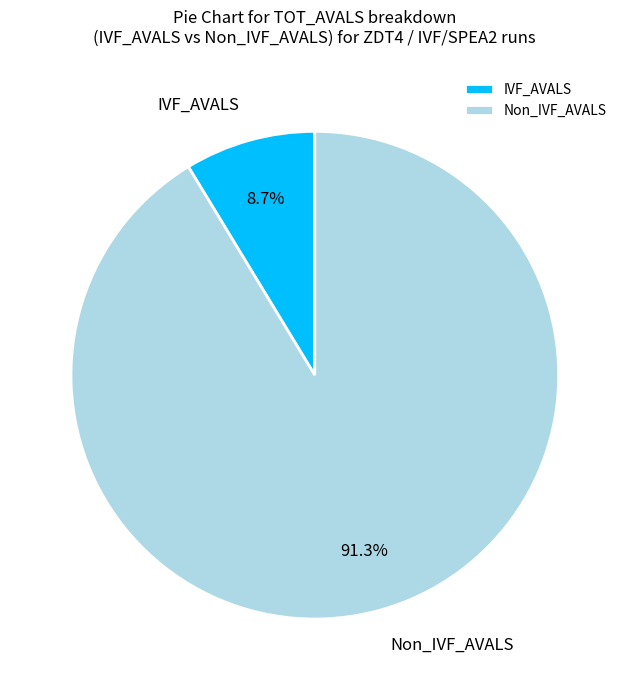

Rank the categories by value from lowest to highest.

IVF_AVALS, Non_IVF_AVALS